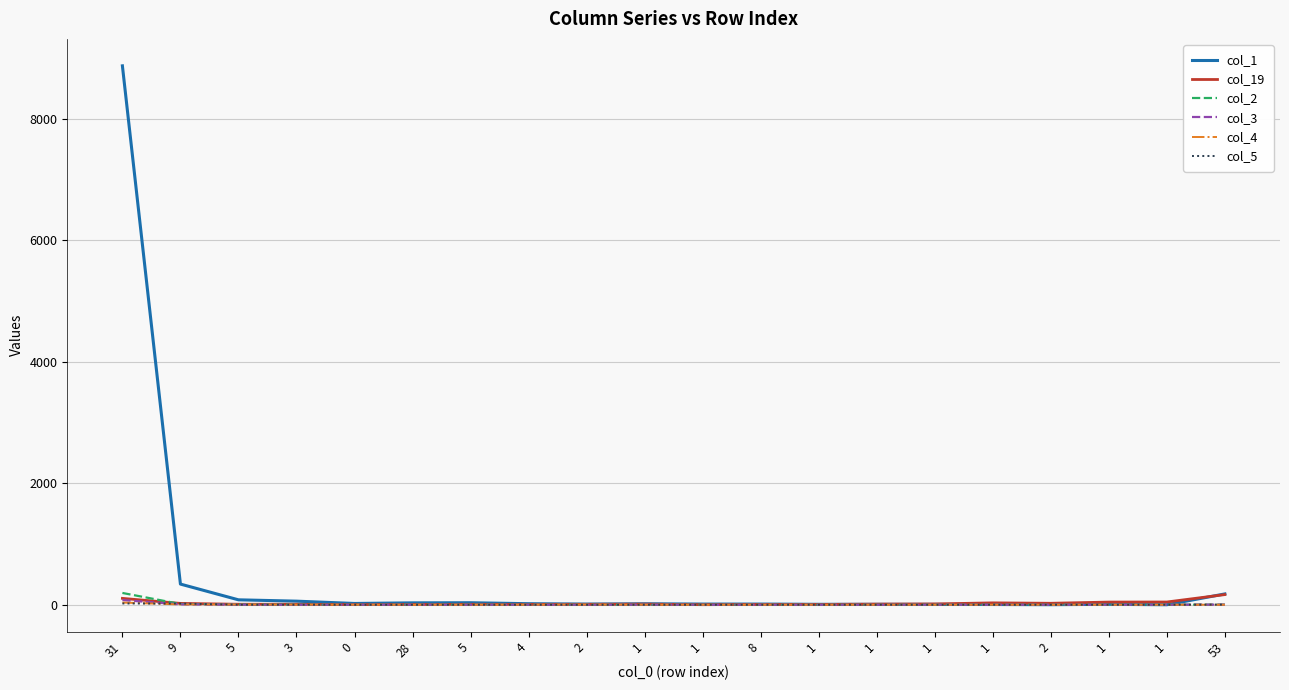

Rank the categories by col_3 value from highest to lowest.

31, 9, 5, 1, 53, 0, 28, 5, 4, 3, 2, 1, 8, 1, 1, 1, 1, 2, 1, 1